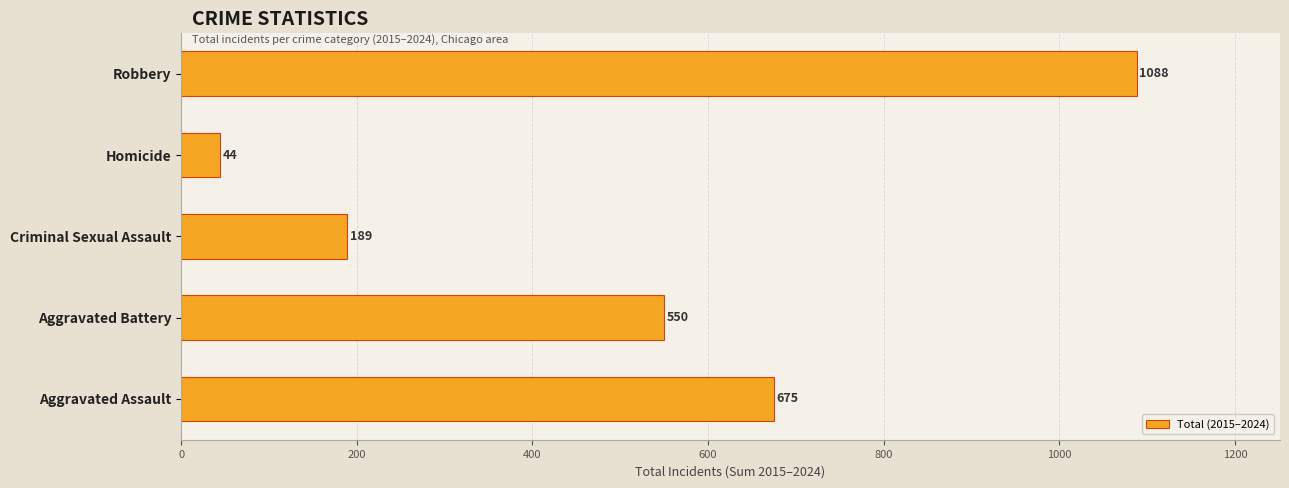

Which label corresponds to the smallest value in the chart?

Homicide